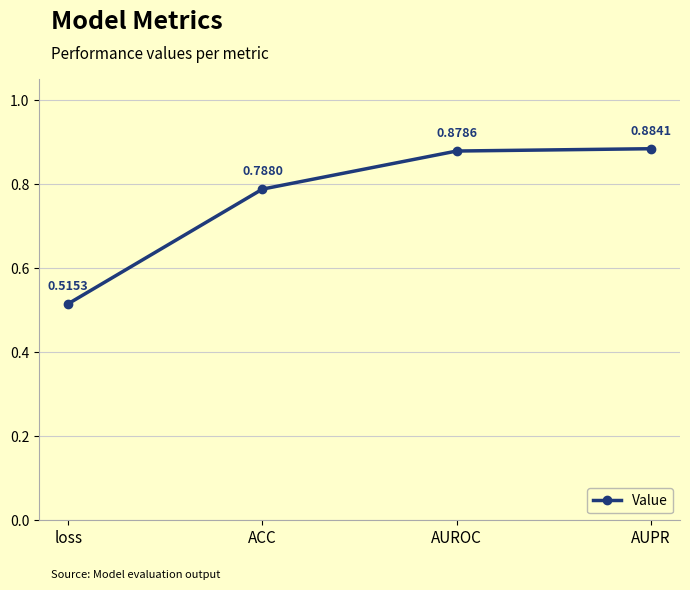

Between AUROC and loss, which is larger?

AUROC